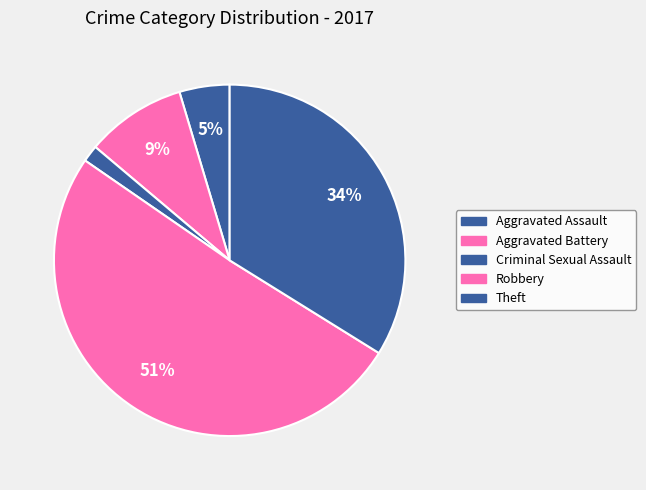

How many segments does this pie chart have?

5